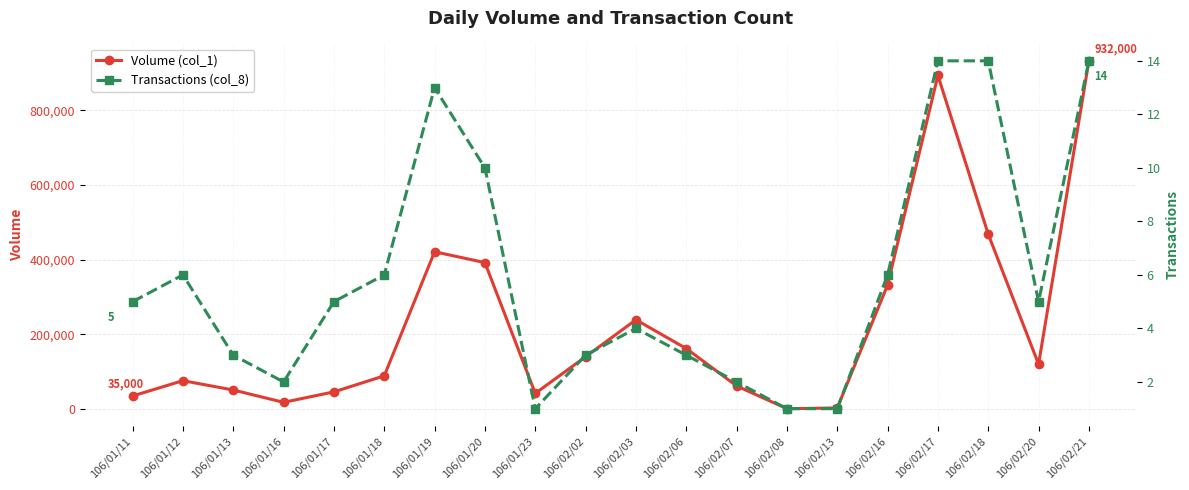

How many lines are shown in the chart?

2